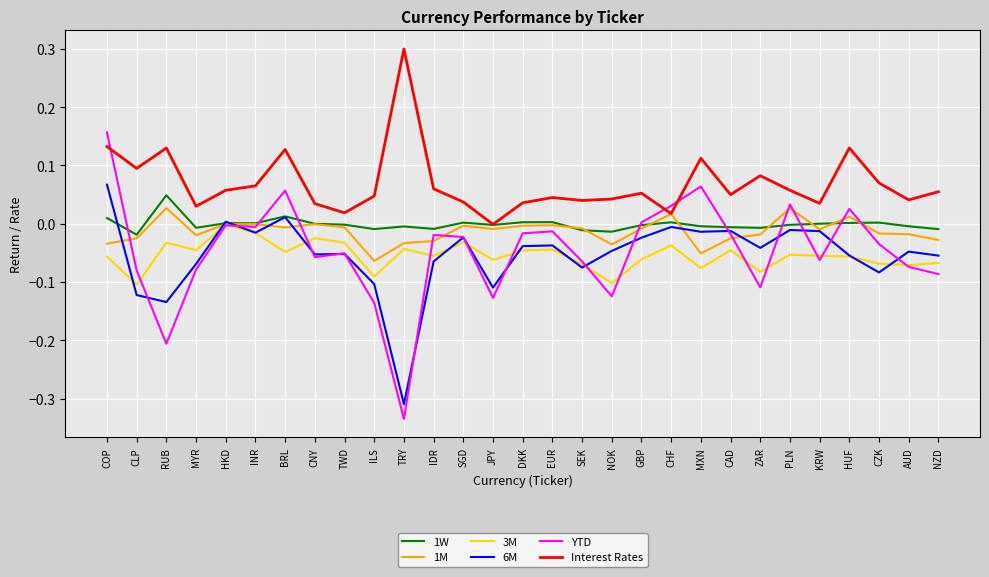

What is the maximum value for Interest Rates?

0.3